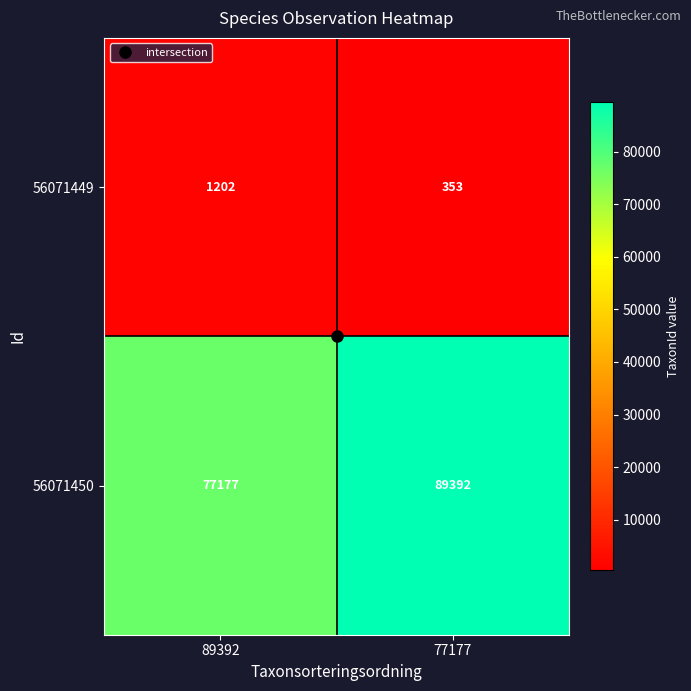

Which label corresponds to the smallest value in the chart?

77177